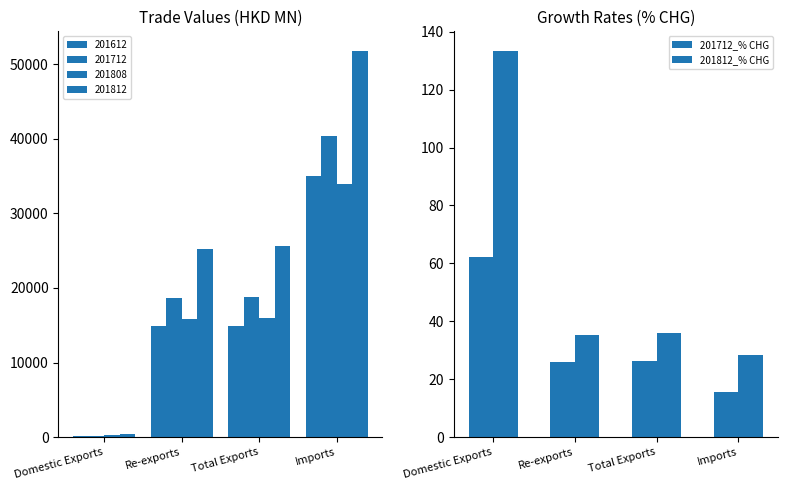

What is the sum of all 201712_% CHG values?

129.6